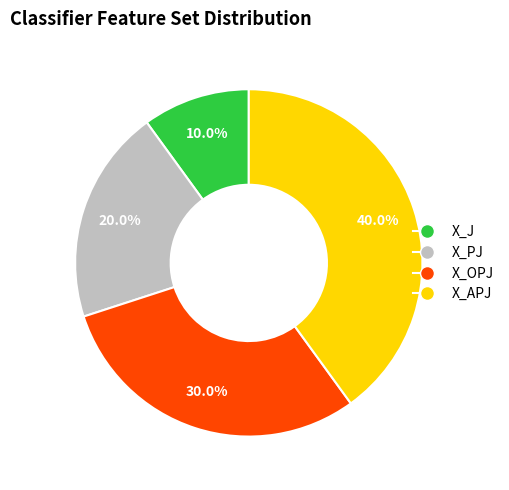

To the nearest percent, what is the difference between the largest and smallest slice percentages?

30%